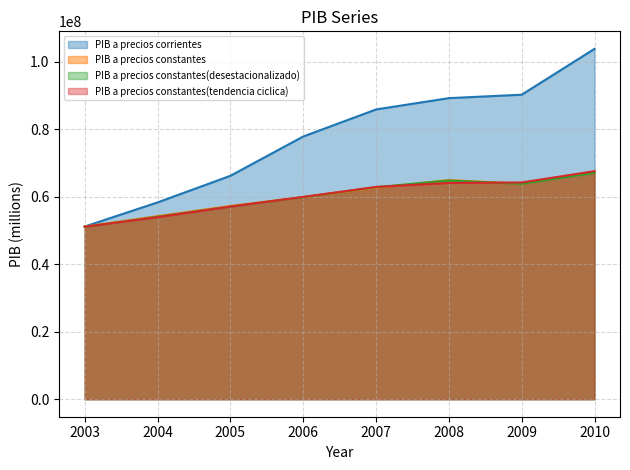

Which category has the highest value in the PIB a precios constantes series?

2010